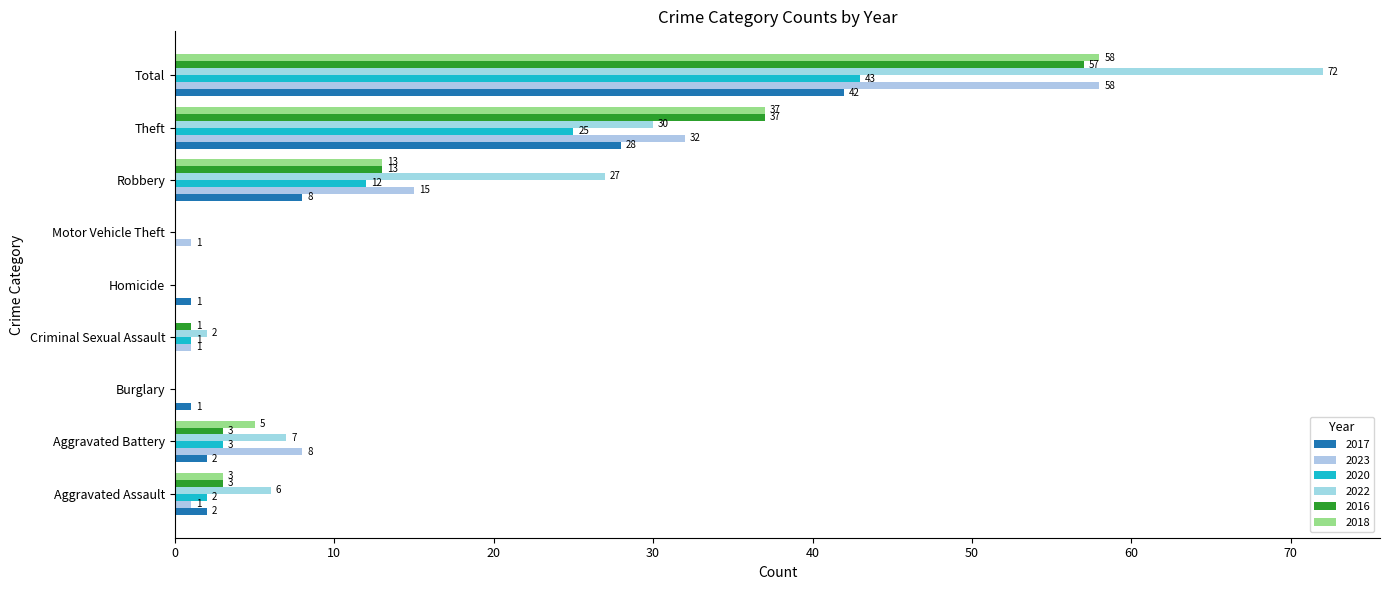

Which series has the widest spread of values?

2022